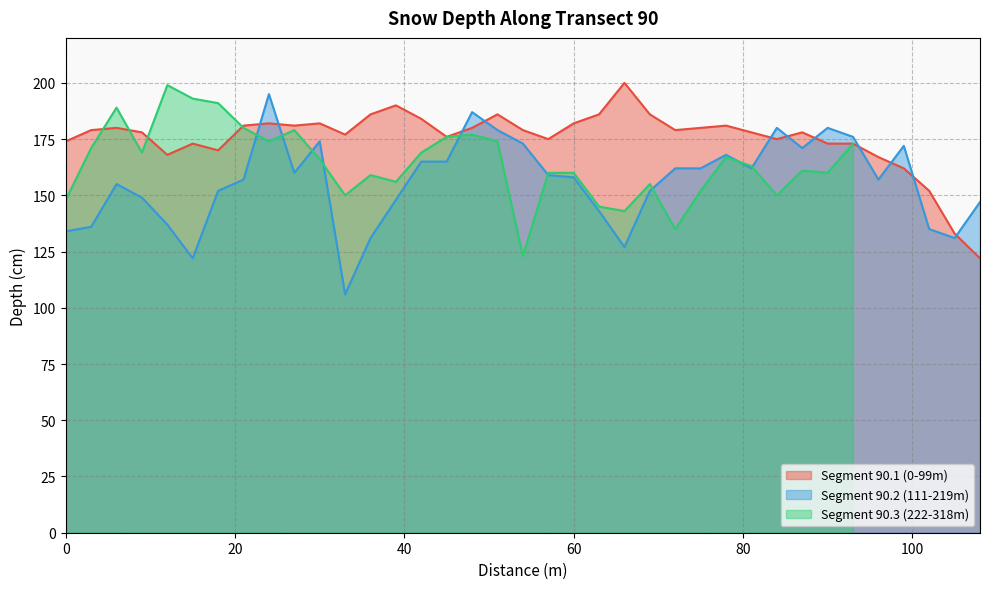

Is the value of Segment 90.1 (0-99m) at 105 greater than the value of Segment 90.2 (111-219m) at 93?

No